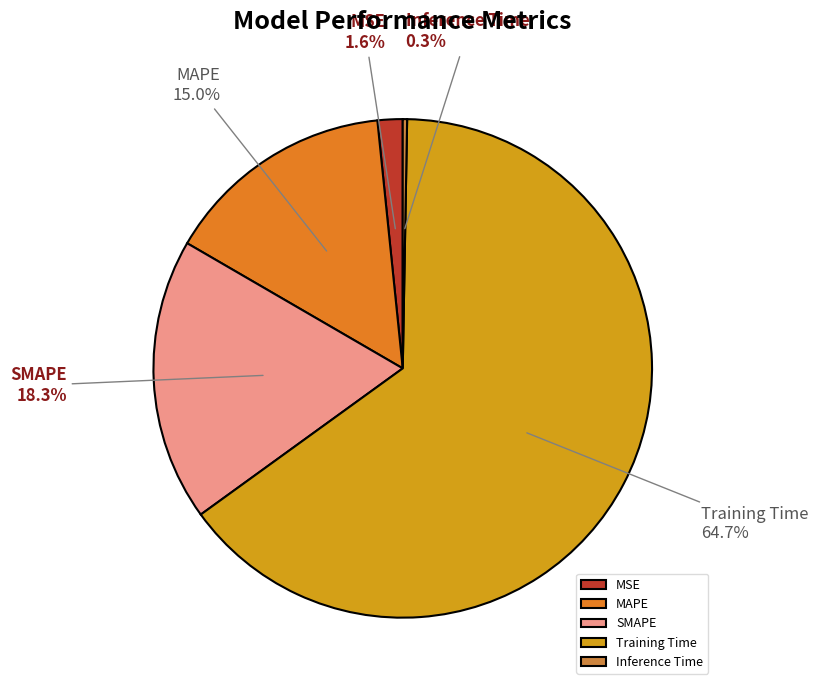

Which slice is the largest?

Training Time